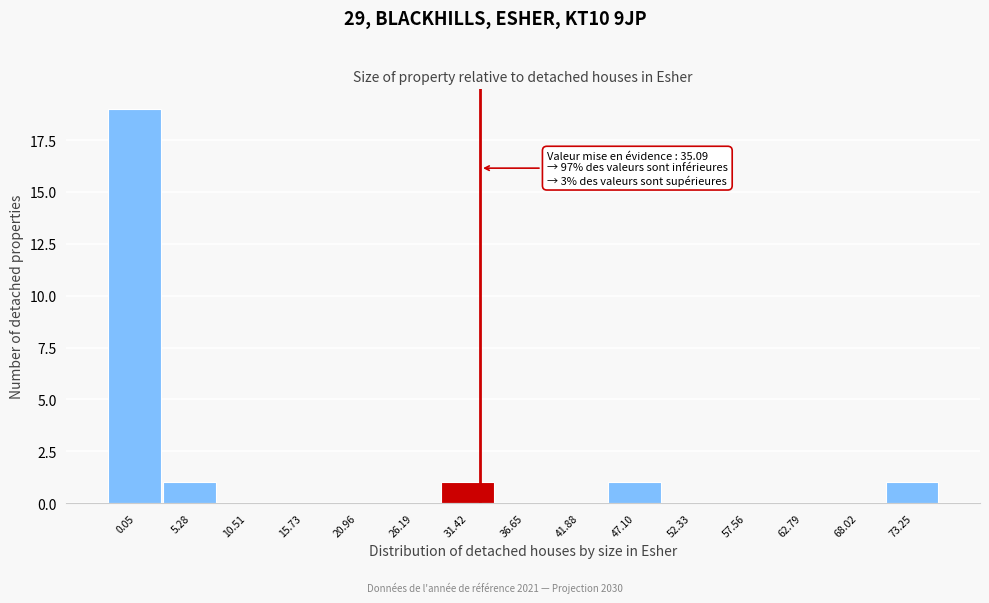

Reading left to right, extract all data points from this chart.

0.05=19	5.28=1	10.51=0	15.73=0	20.96=0	26.19=0	31.42=1	36.65=0	41.88=0	47.10=1	52.33=0	57.56=0	62.79=0	68.02=0	73.25=1